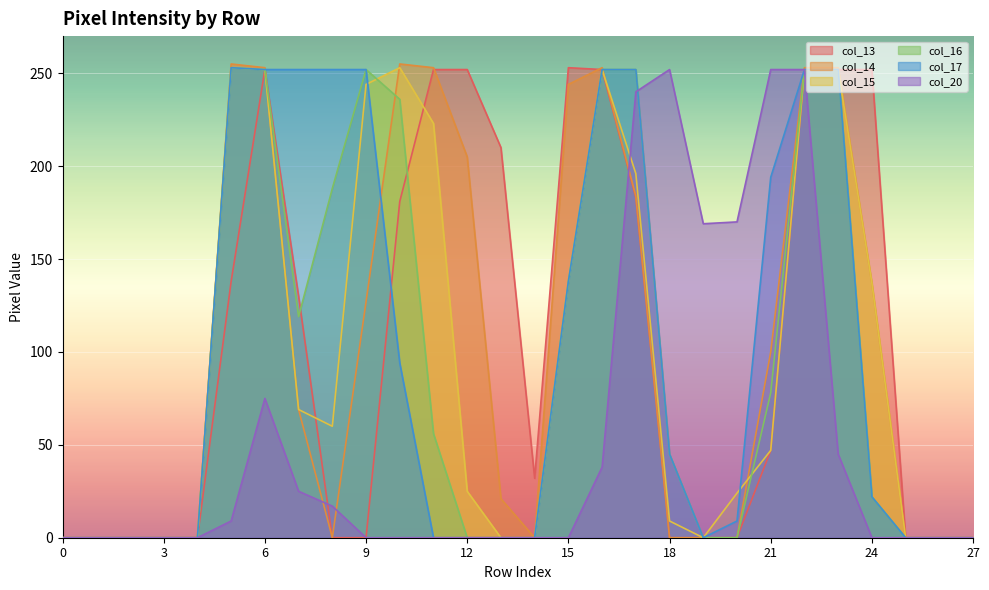

What is the spread (max minus min) of values at 17?

69